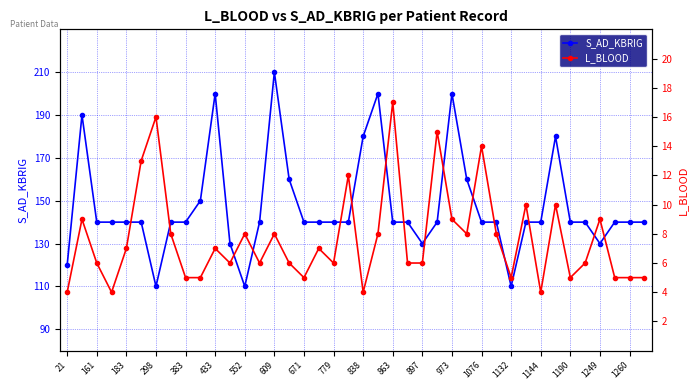

Count the number of data series in this chart.

2